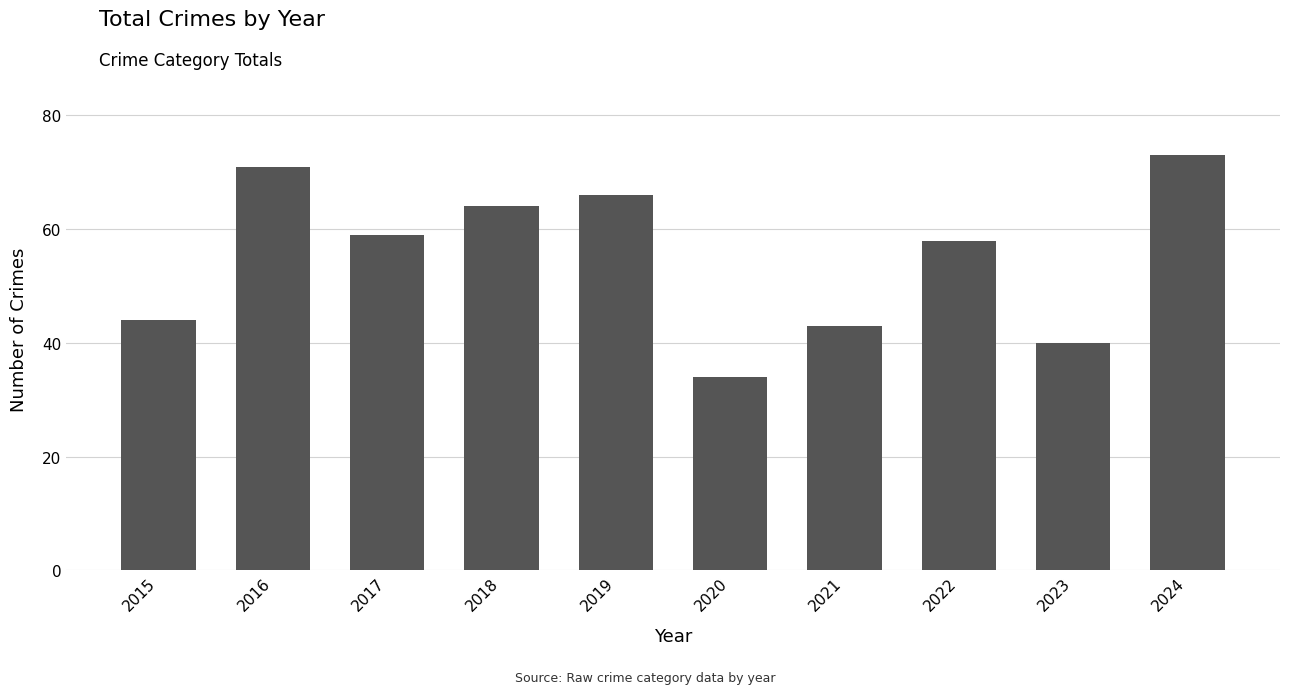

Reading left to right, transcribe all the data shown in this chart.

2015=44	2016=71	2017=59	2018=64	2019=66	2020=34	2021=43	2022=58	2023=40	2024=73